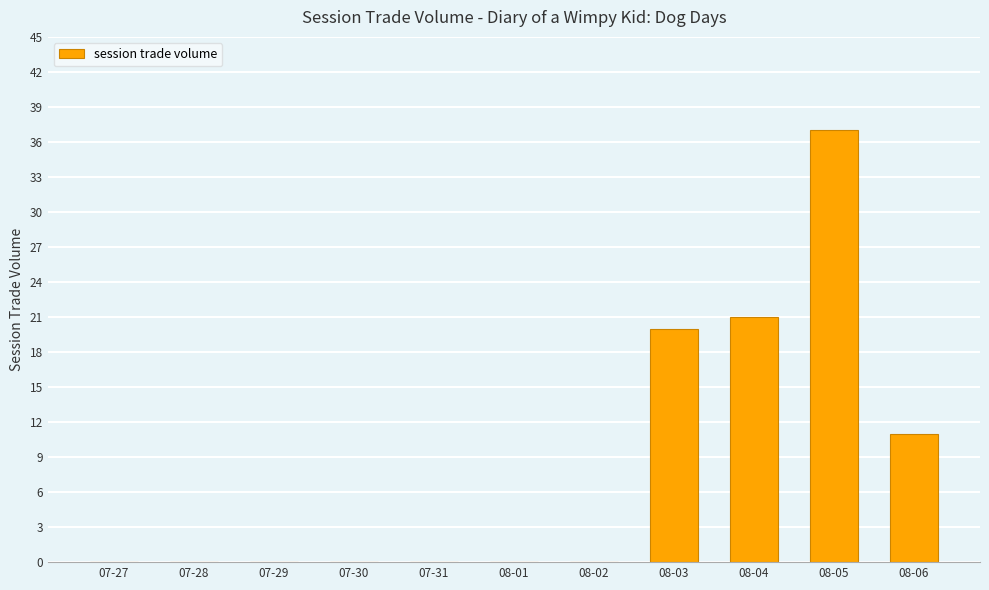

Is it true that the value at 08-01 is 0?

True